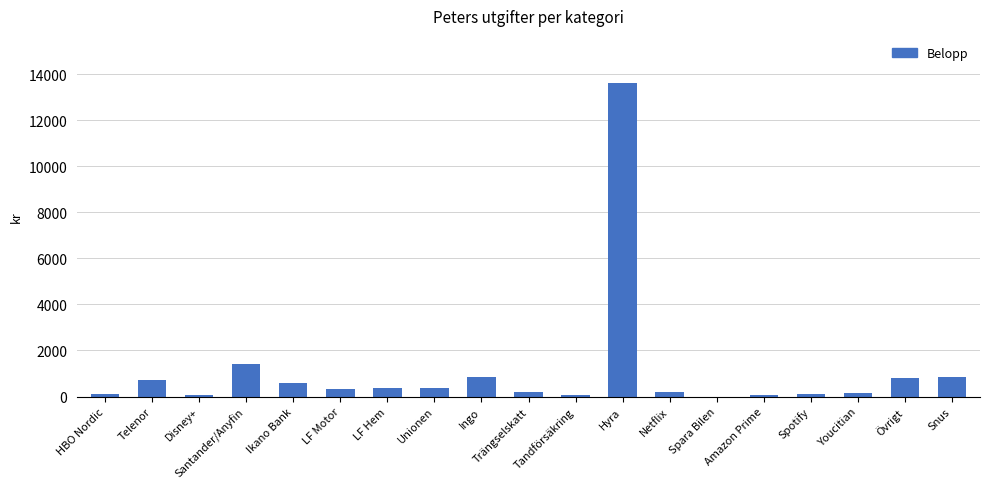

What is the change in value from Ingo to Hyra?

+12774